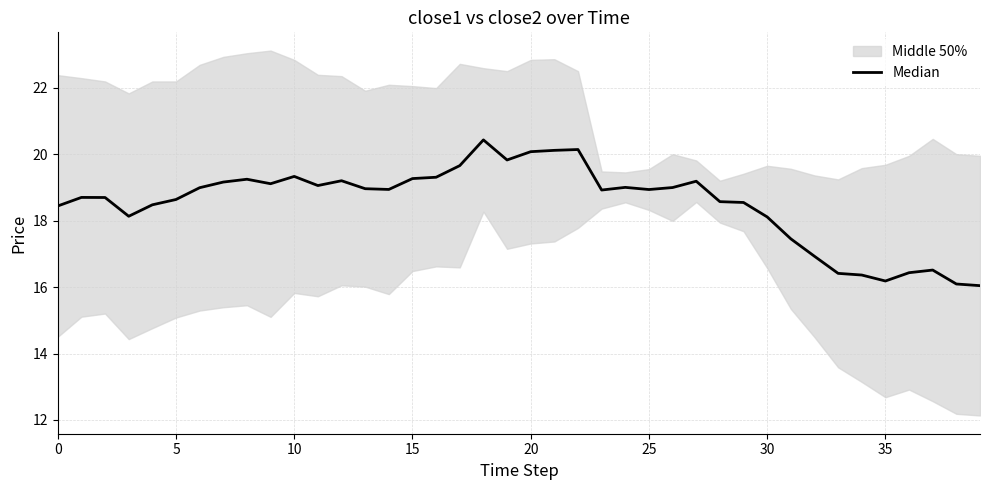

Does the chart display data point markers on the line(s)?

No